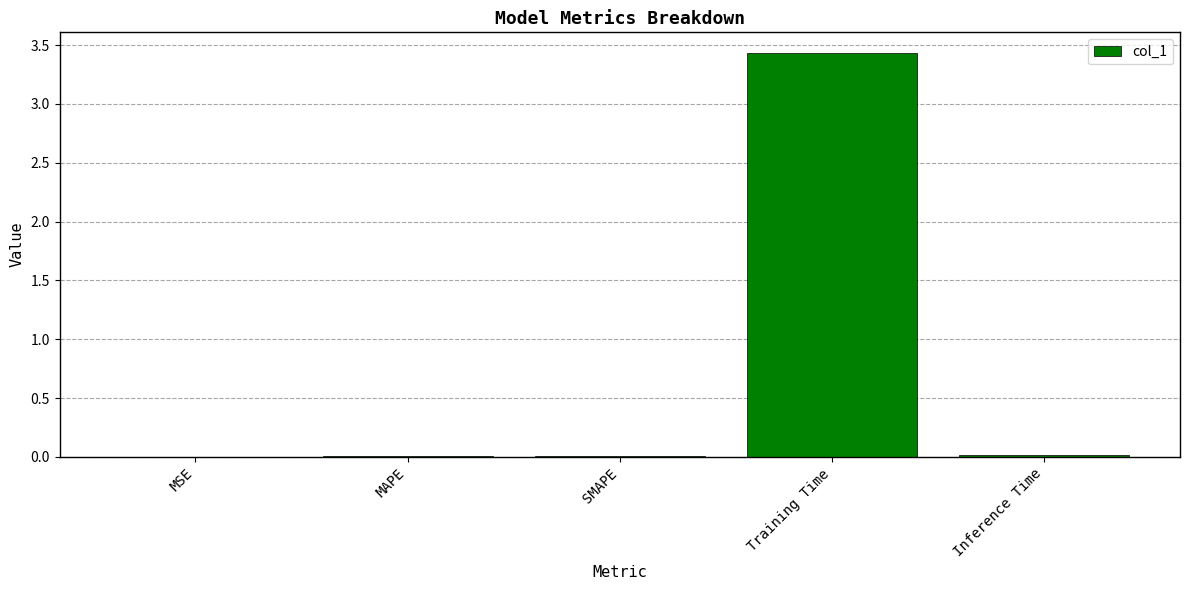

Which has a higher value, MAPE or Training Time?

Training Time